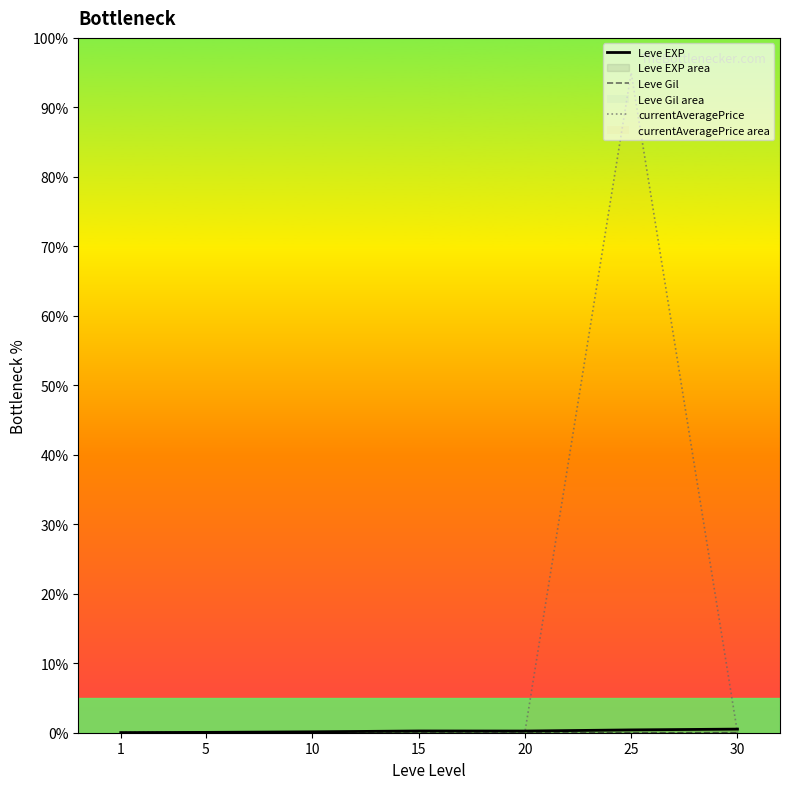

What is the difference between the maximum and second lowest values in the Leve EXP series?

0.5